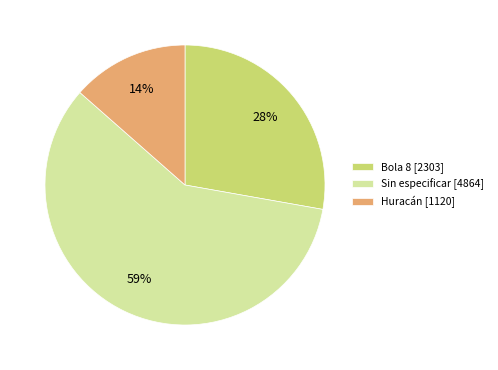

To the nearest percent, what is the combined percentage of Bola 8 [2303] and Sin especificar [4864]?

86%